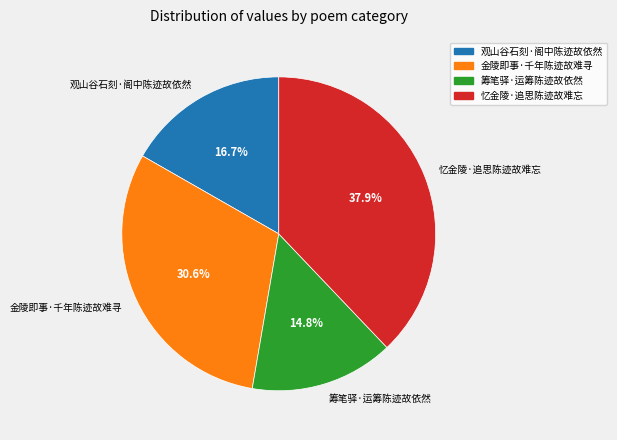

Rank the categories by value from lowest to highest.

筹笔驿·运筹陈迹故依然, 观山谷石刻·阁中陈迹故依然, 金陵即事·千年陈迹故难寻, 忆金陵·追思陈迹故难忘